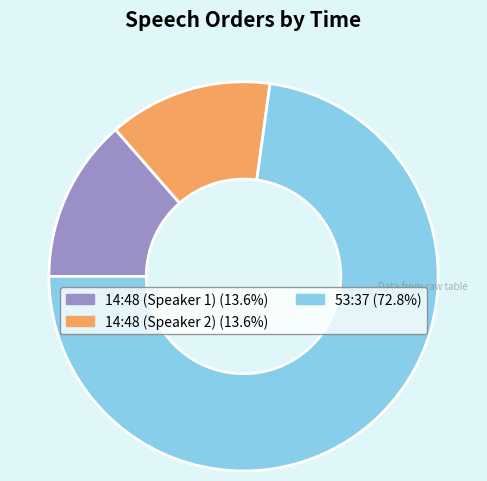

Is there a majority slice in this chart?

Yes